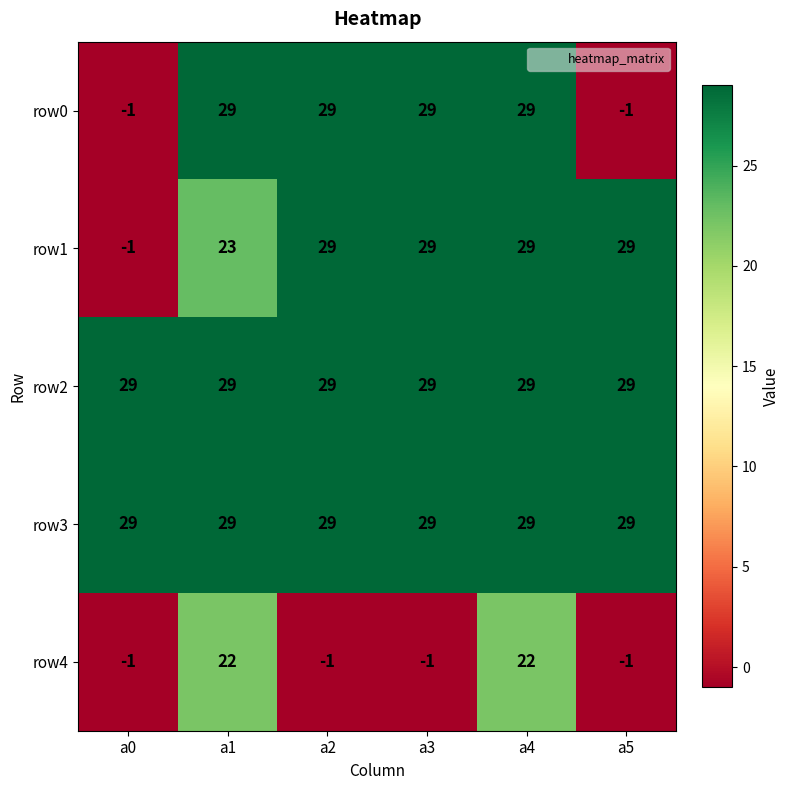

What is the highest value of the row0 series?

29